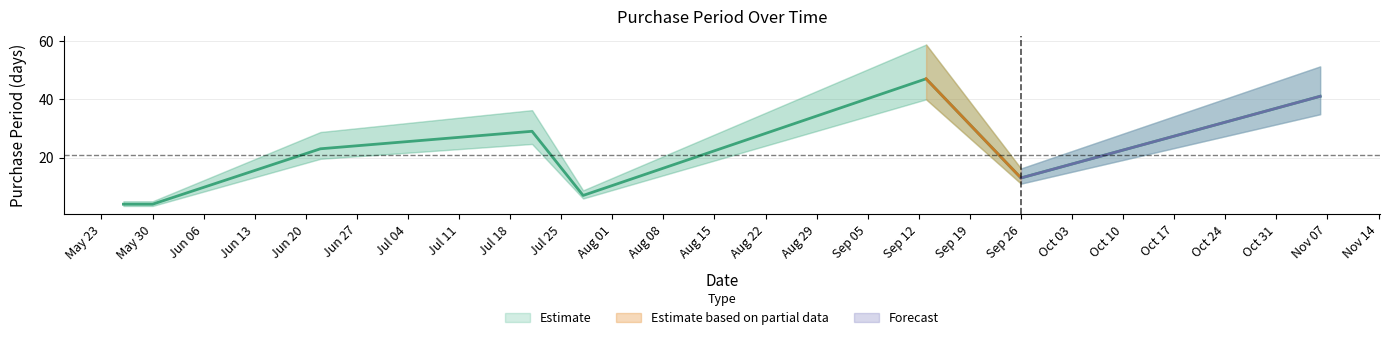

How many points are lower than both their immediate neighbors (excluding endpoints)?

2